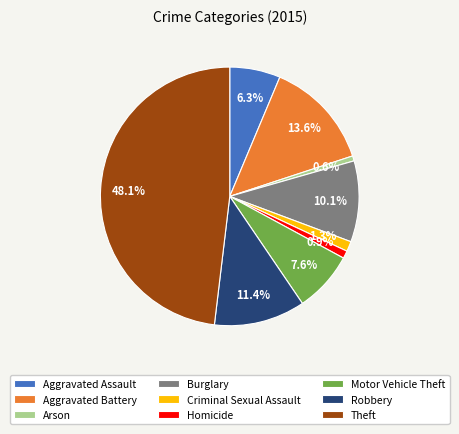

The Theft slice represents 48% of the pie. True or false?

True